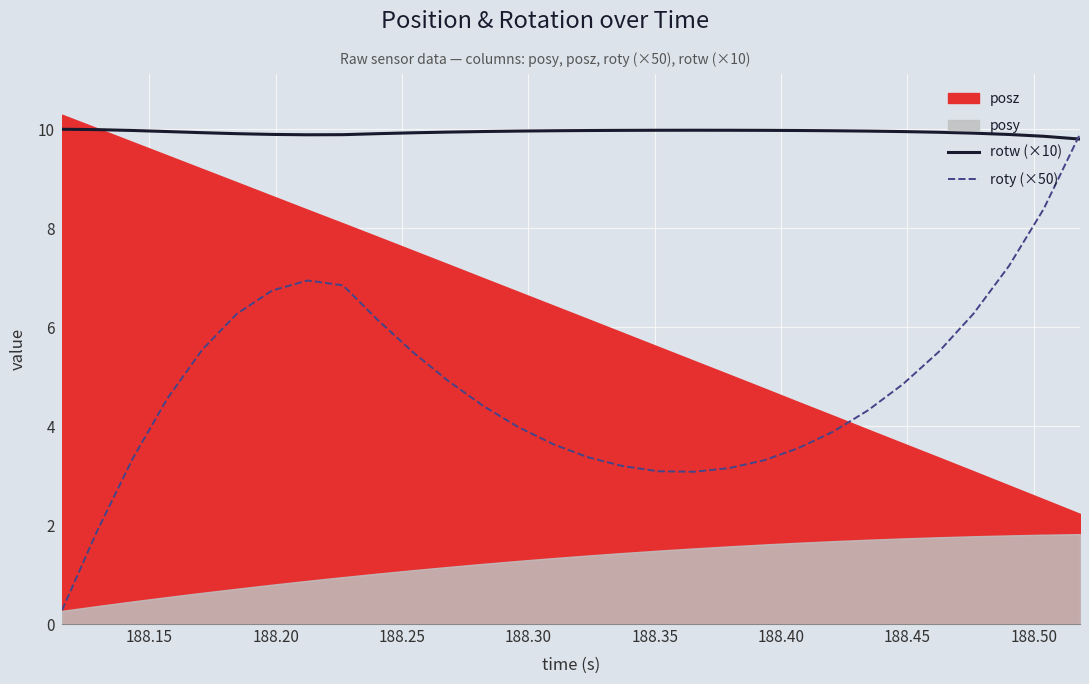

What value does the rotw (×10) series have at 188.15?

10.0